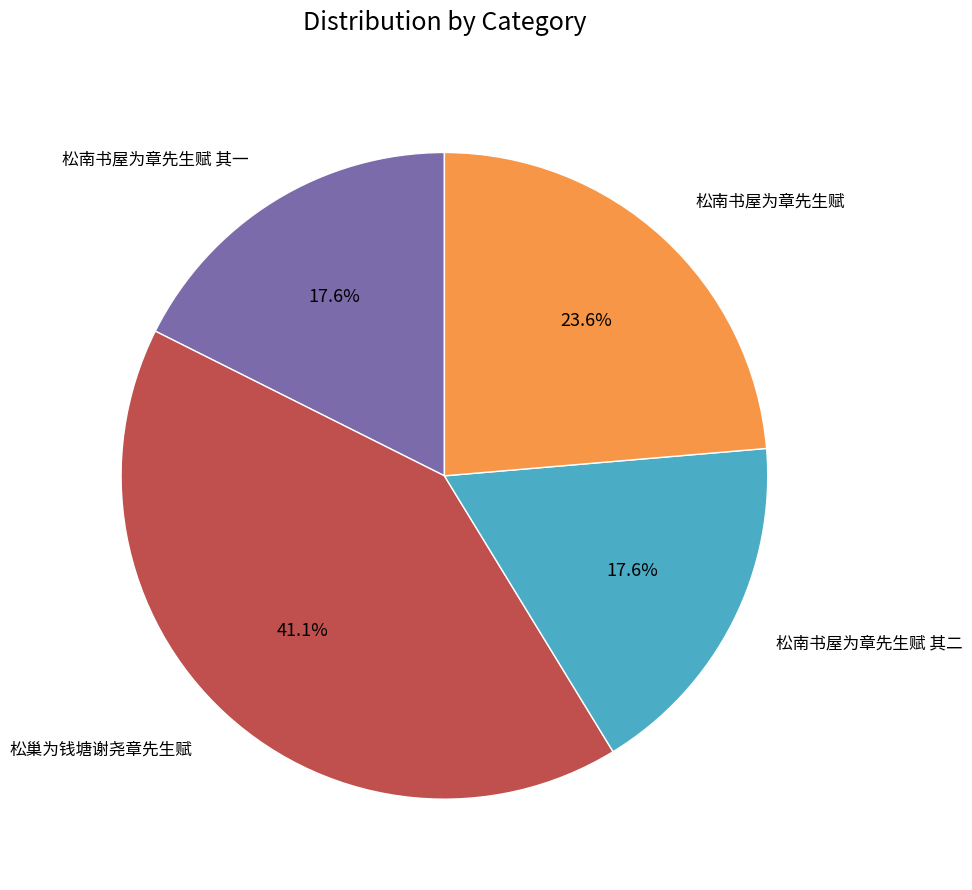

Is there any slice that represents more than half of the pie?

No